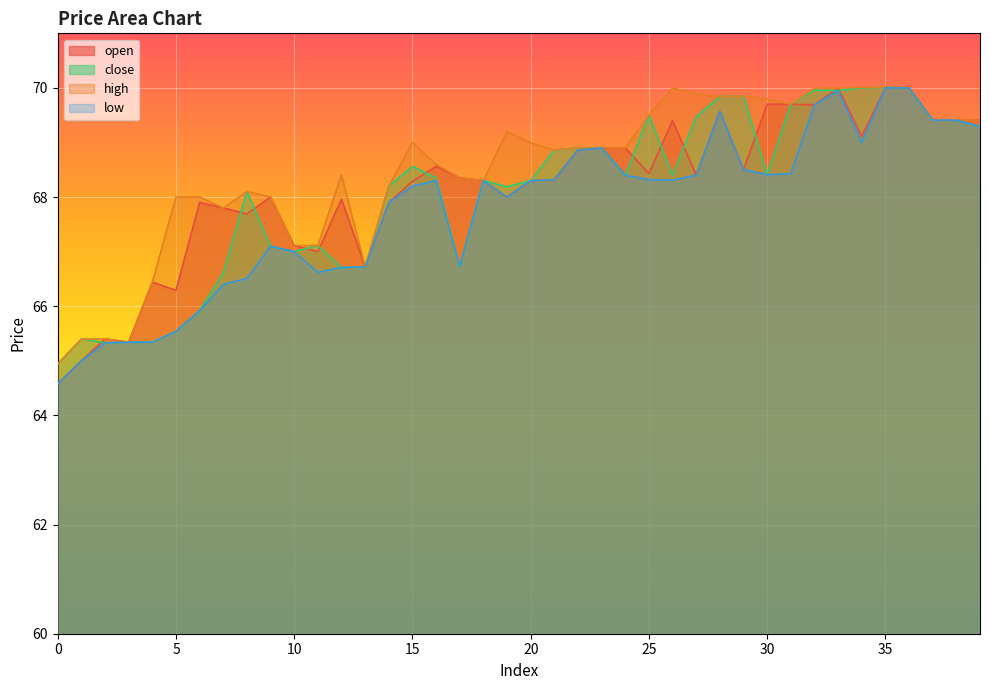

In high, how many points are lower than both neighbors (excluding endpoints)?

7